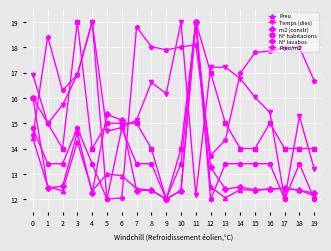

At which category does Preu reach its first local peak?

3